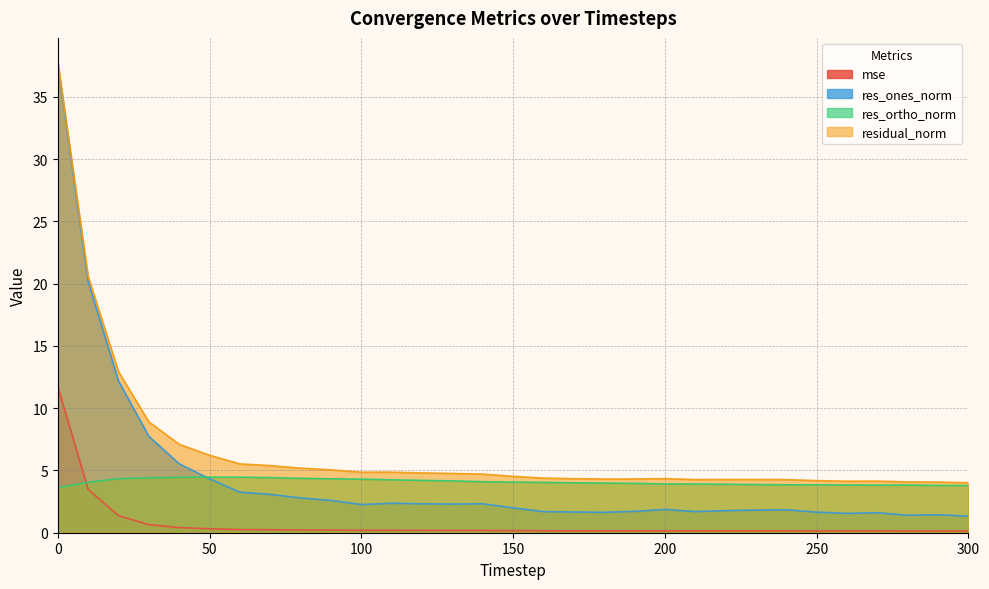

Does the chart have visible grid lines?

Yes